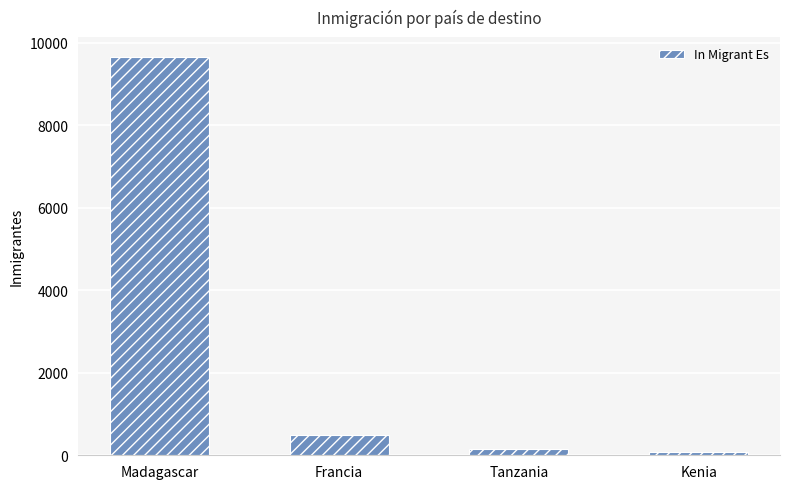

Reading left to right, extract all data points from this chart.

Madagascar=9651	Francia=482	Tanzania=145	Kenia=76